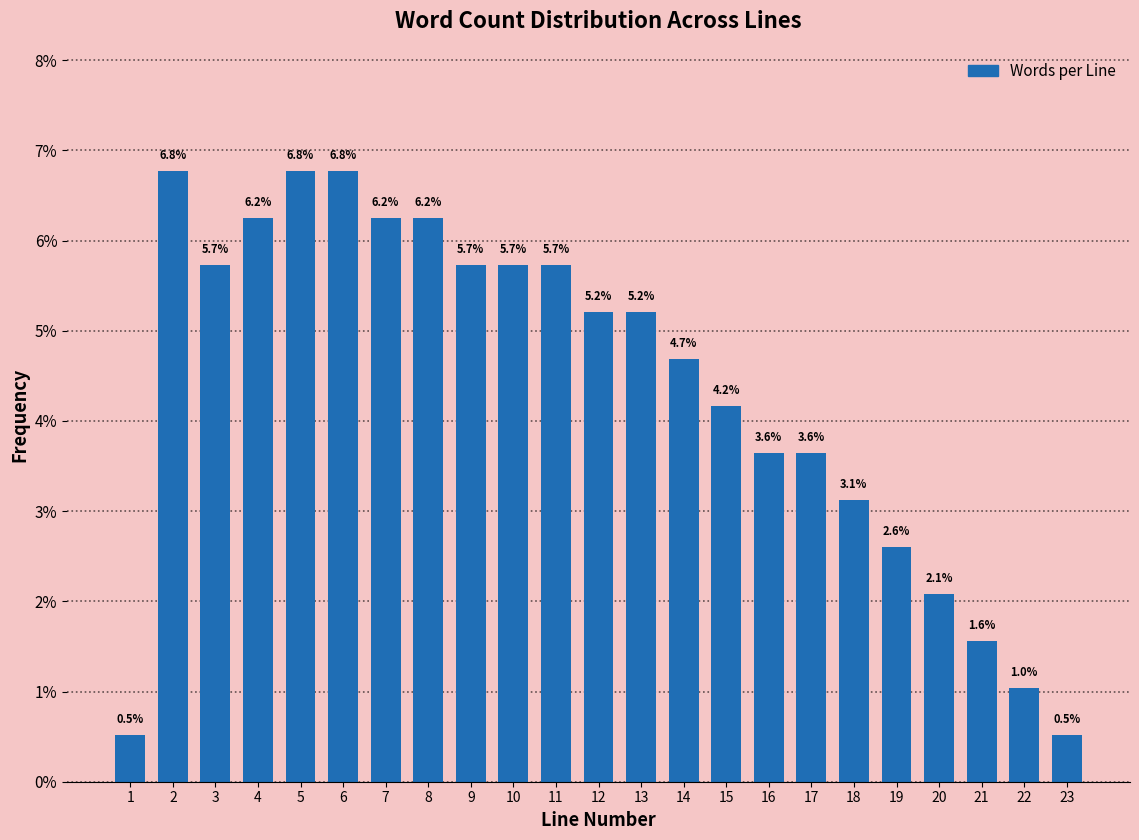

What is the ratio of the value at 18 to the value at 5?

0.5